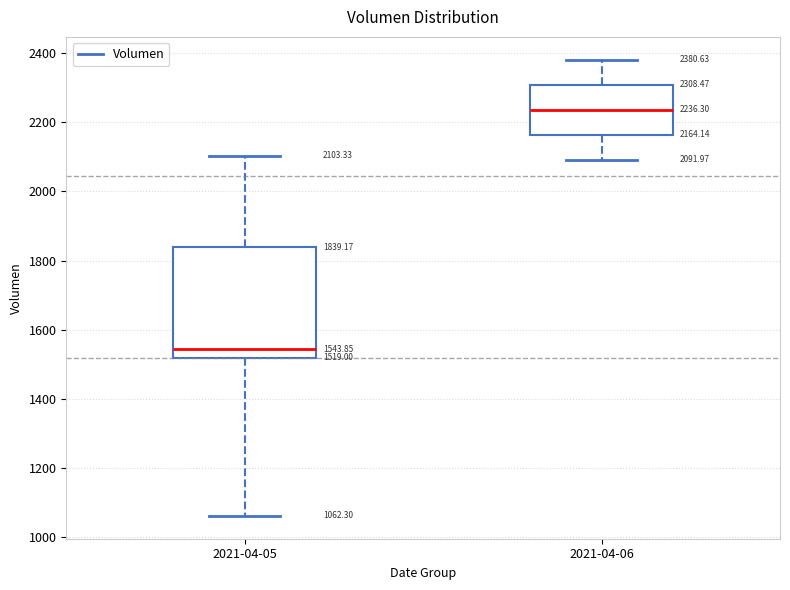

Which box has the highest median line?

2021-04-06